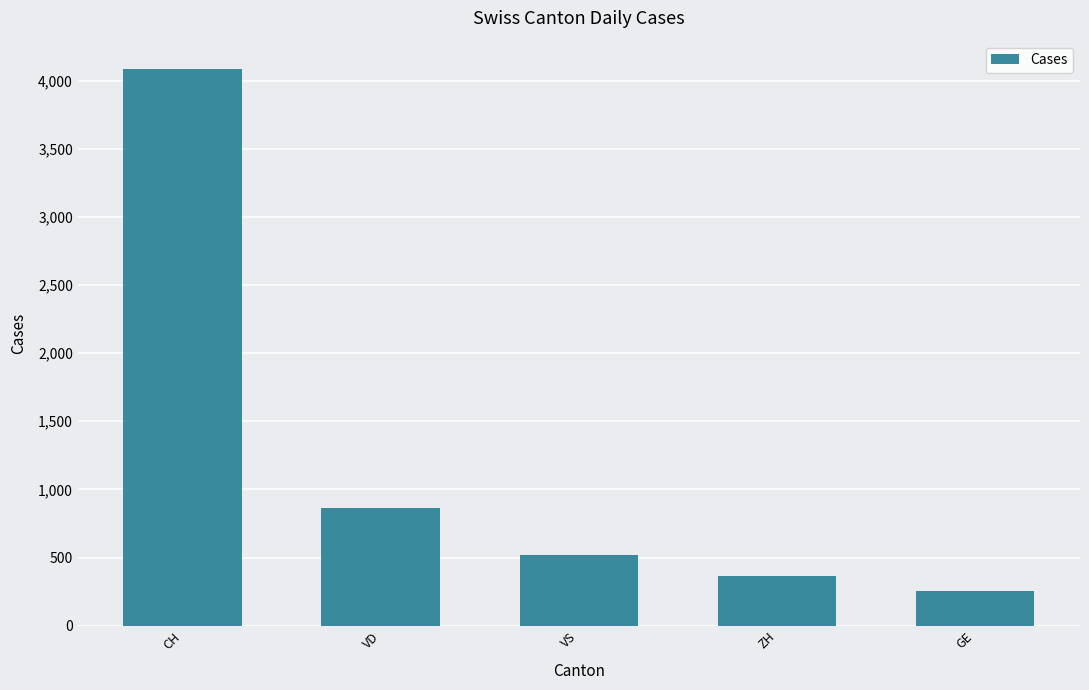

How many data points does each series have?

5